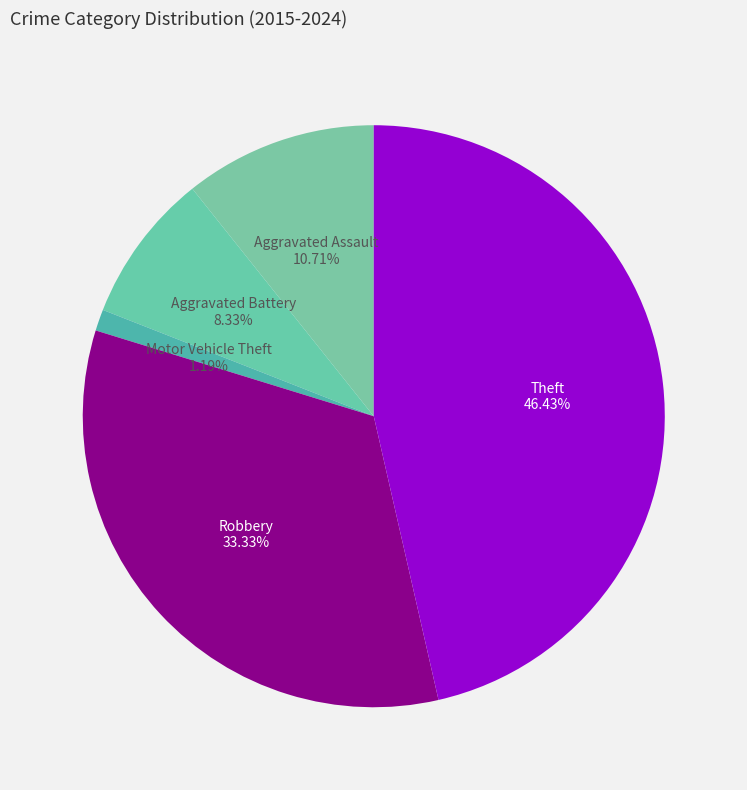

Which category has the smallest portion of the pie?

Motor Vehicle Theft